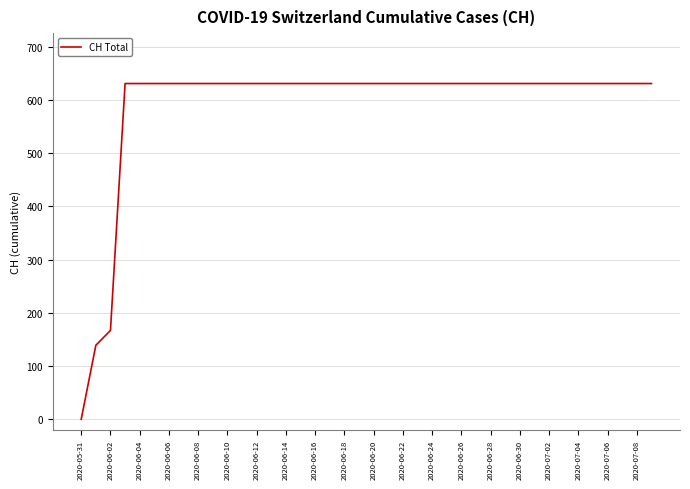

What is the difference between the maximum and minimum values?

631